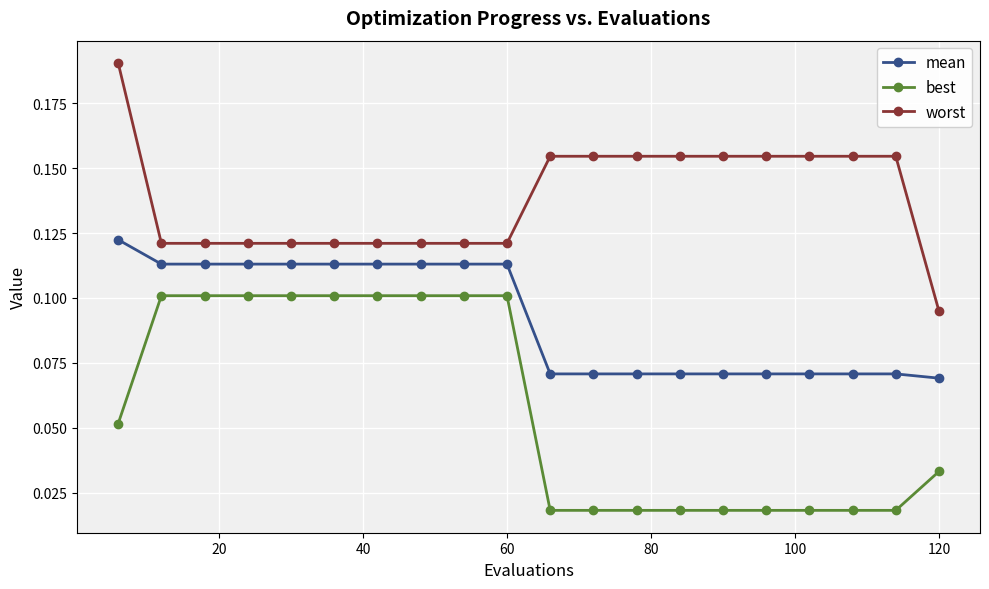

True or false: worst and mean cross at least once.

False